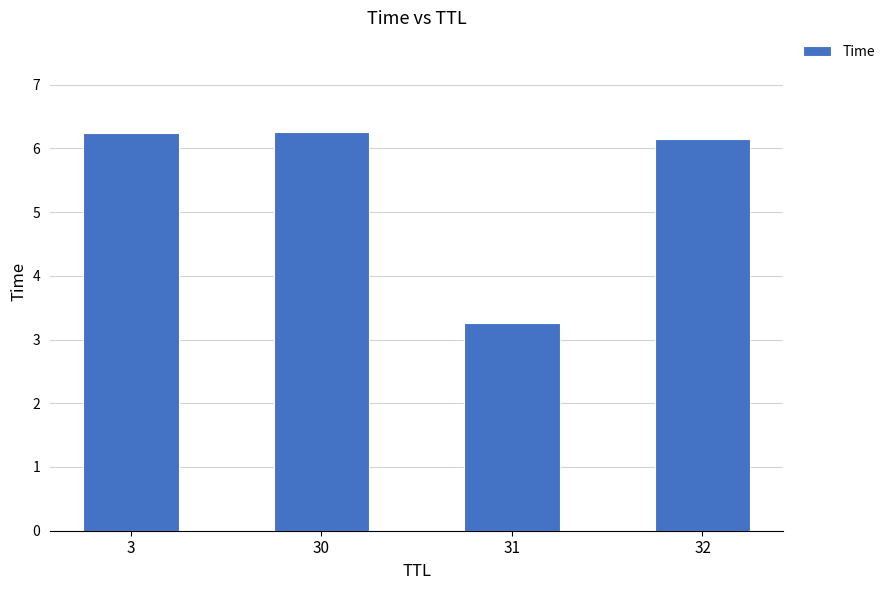

Which label corresponds to the smallest value in the chart?

31